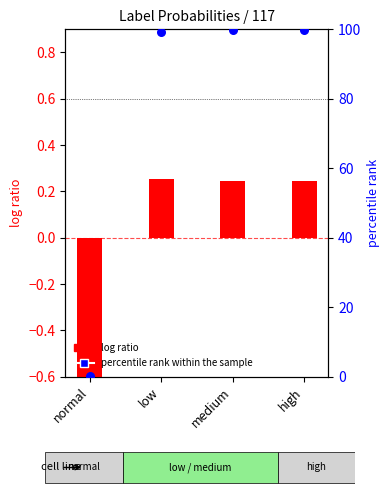

Which series has the largest total across all categories?

percentile rank within the sample